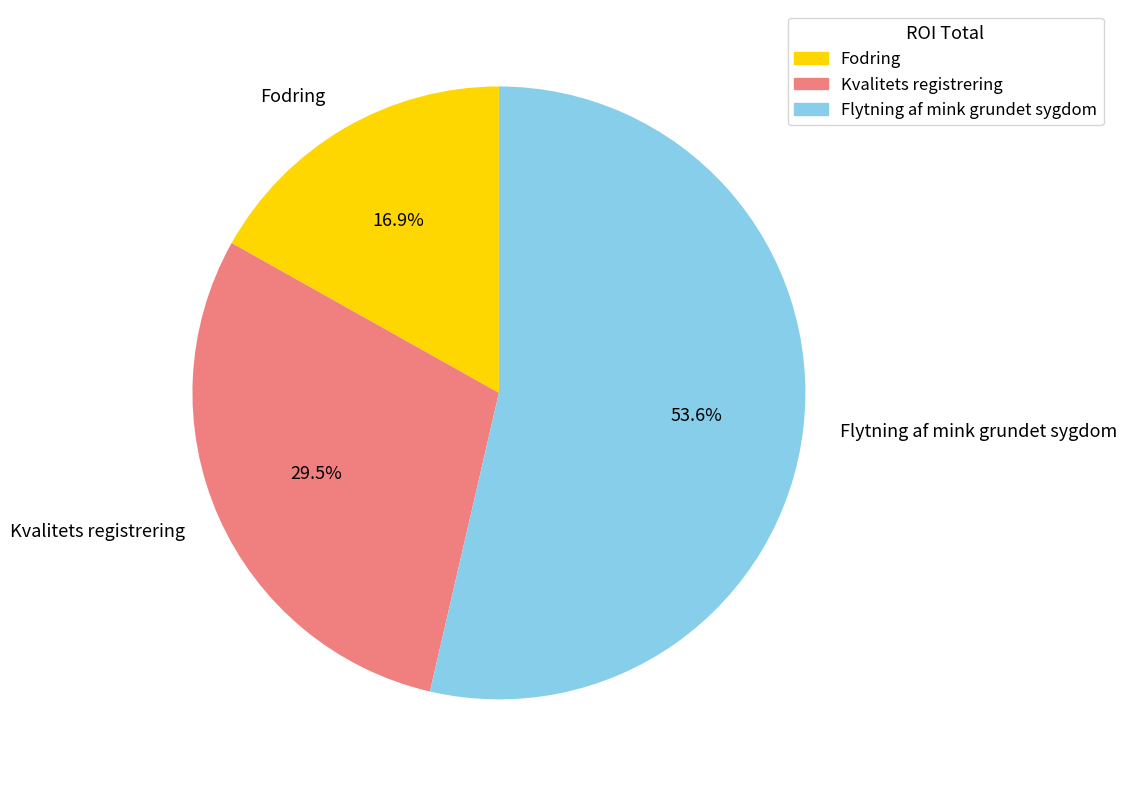

To the nearest percent, what is the difference between the Fodring and Flytning af mink grundet sygdom slice percentages?

37%